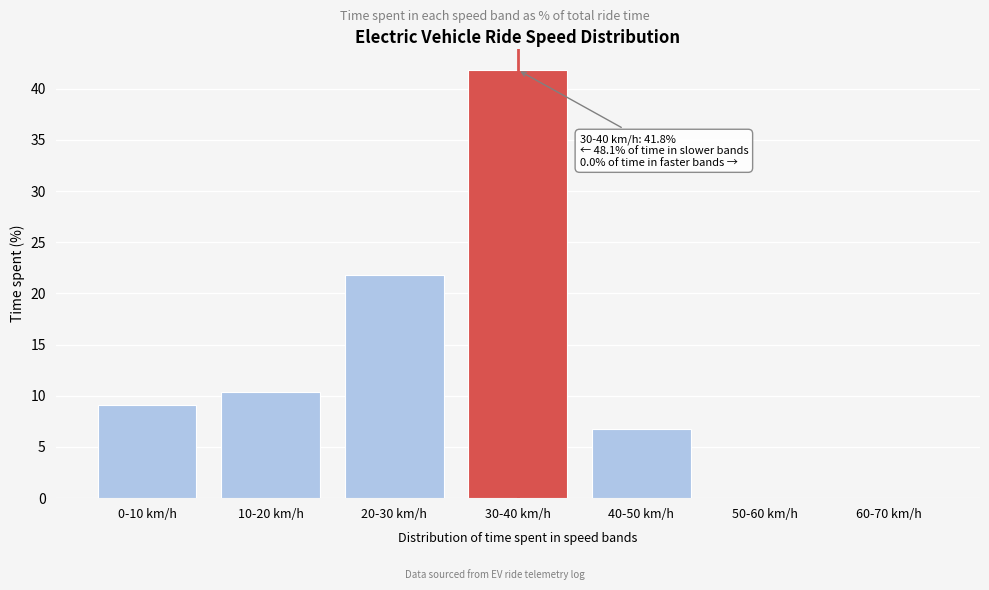

What is the sum of the values at 0-10 km/h and 30-40 km/h?

50.9